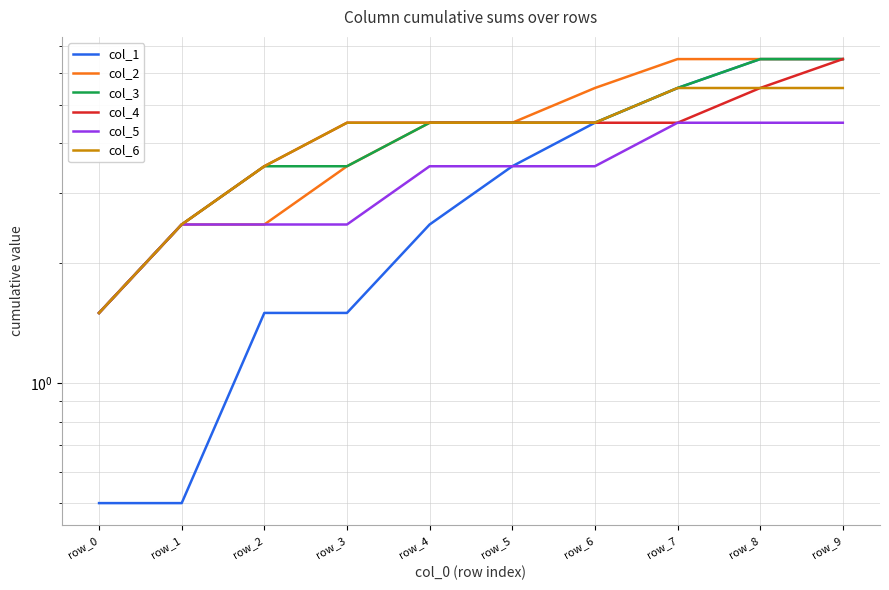

Rank the series by their maximum value, from lowest to highest.

col_5, col_6, col_1, col_2, col_3, col_4